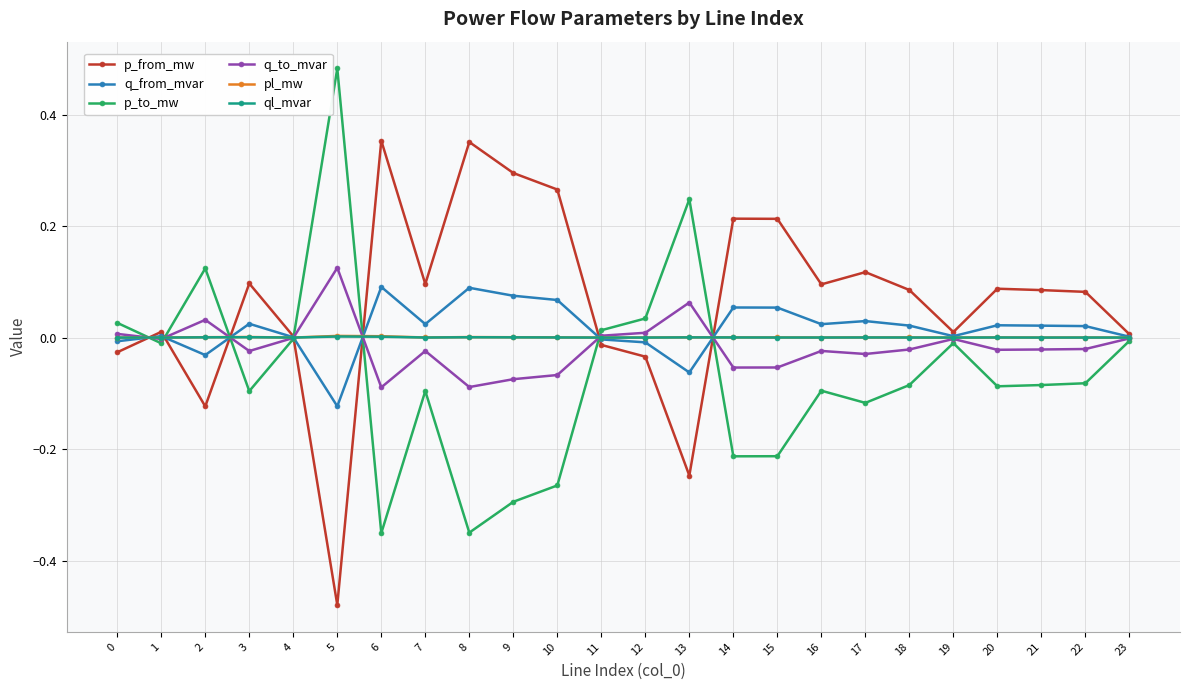

How many categories are shown in the chart?

24